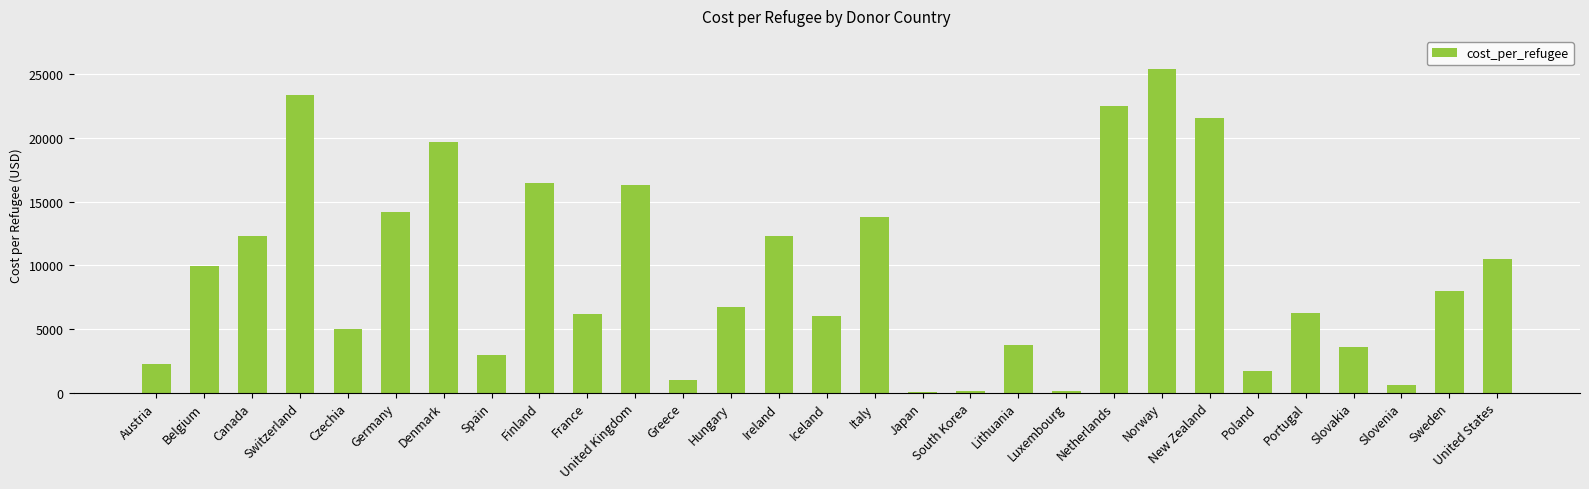

What is the ratio of the value at Germany to the value at Czechia?

2.8